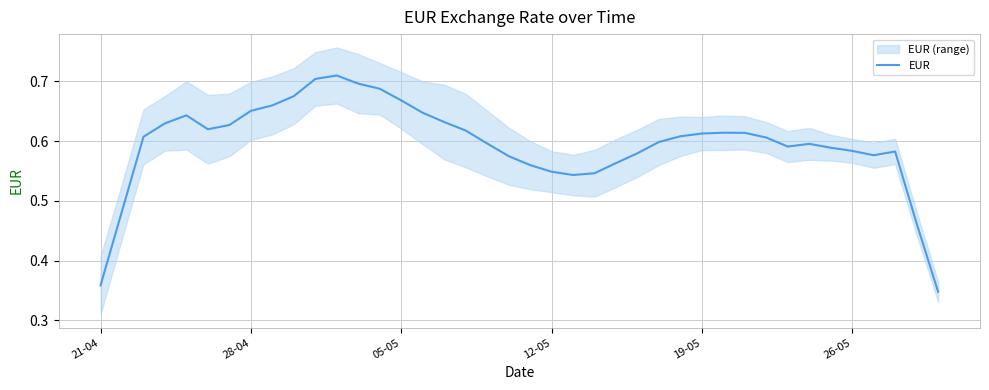

The value of EUR at 21-04 is 0.5. True or false?

False